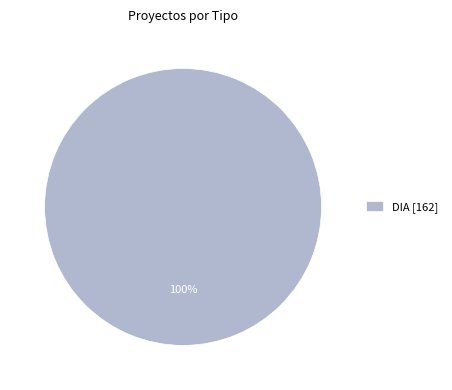

Does any single category account for the majority?

Yes